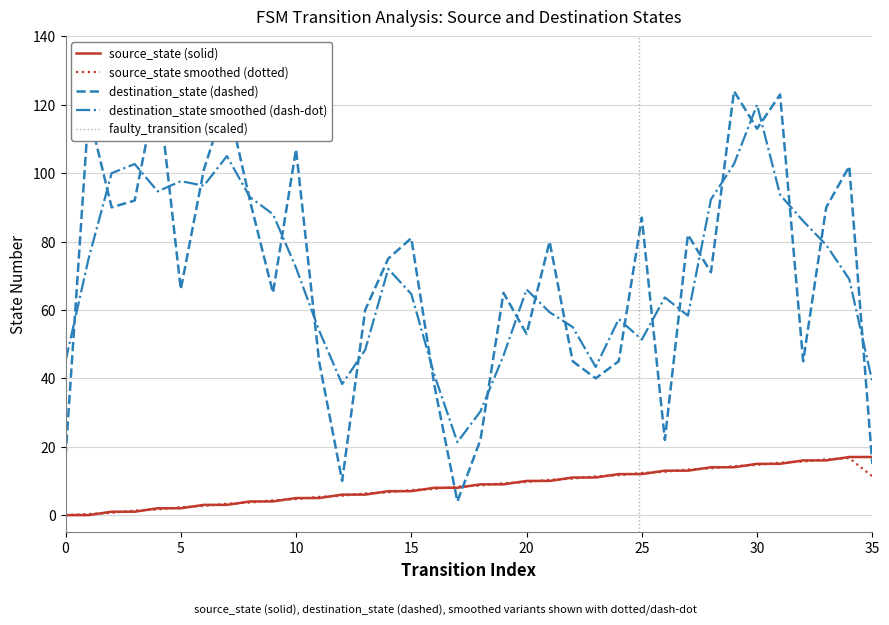

At which label does destination_state reach its peak?

4